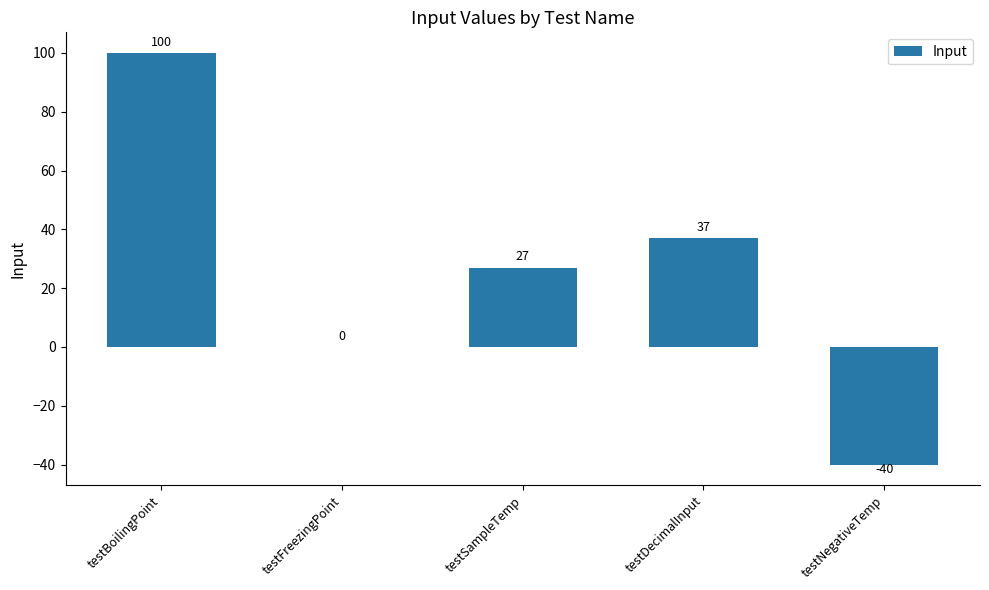

Count the number of data series in this chart.

1